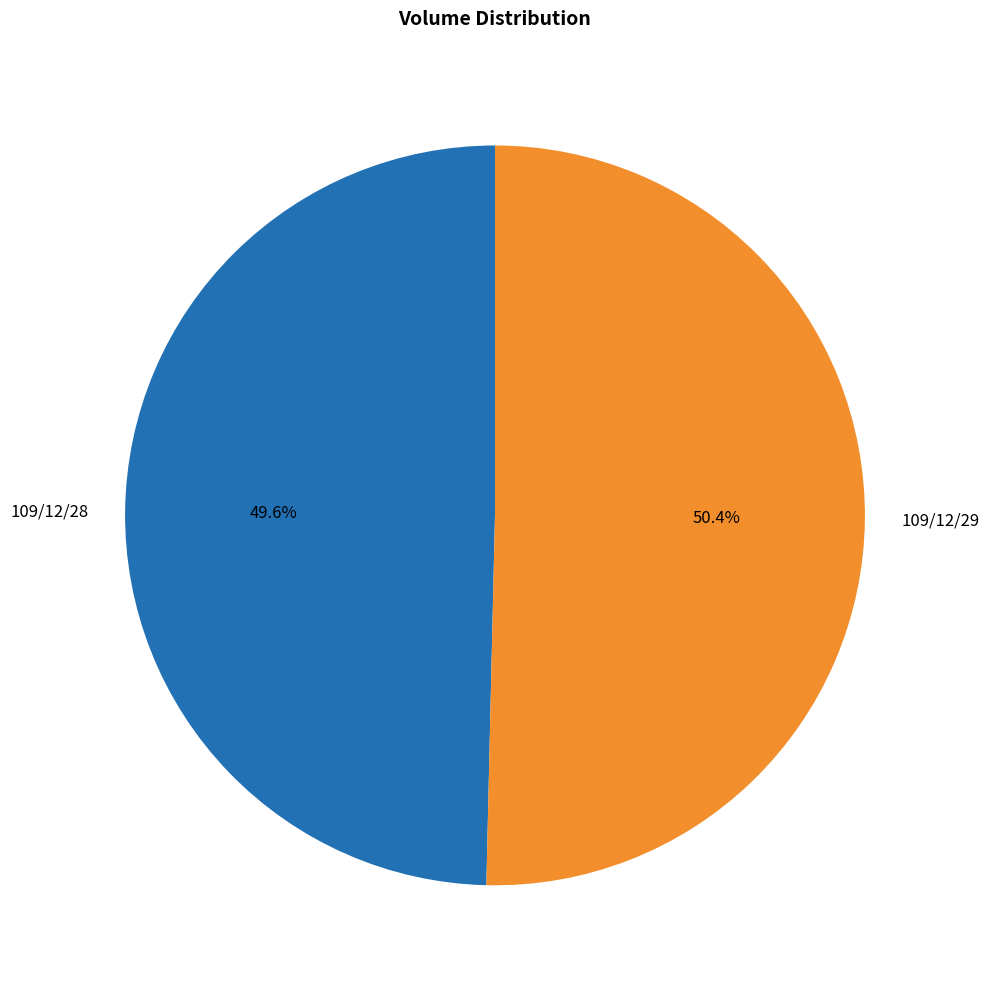

Which slice is the largest?

109/12/29